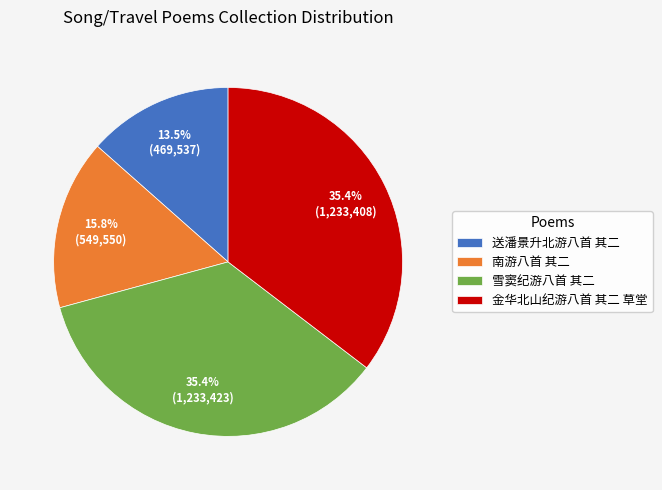

To the nearest percent, what is the average slice percentage?

25%